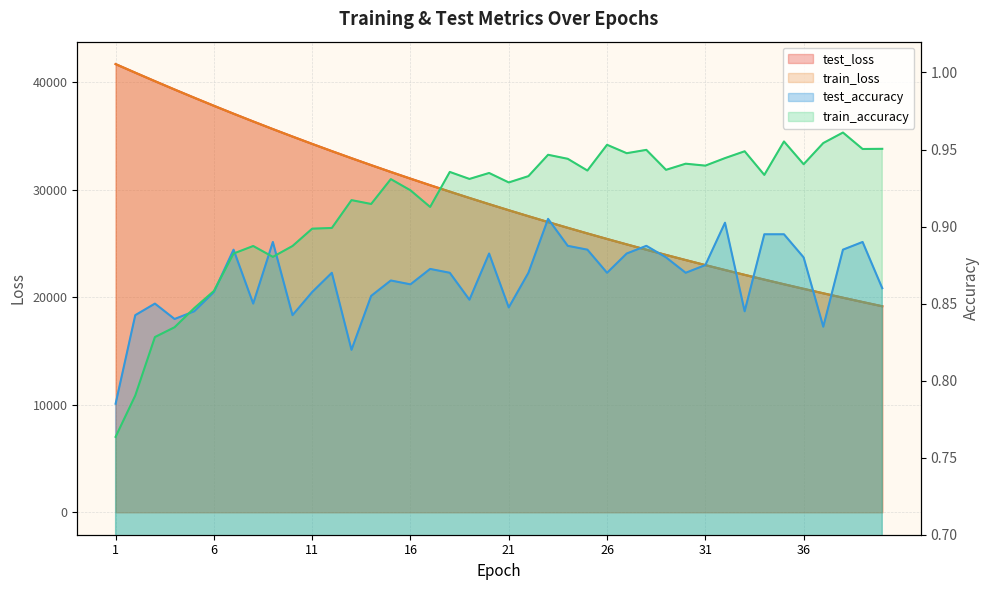

In train_accuracy, how many points are higher than both neighbors (excluding endpoints)?

12